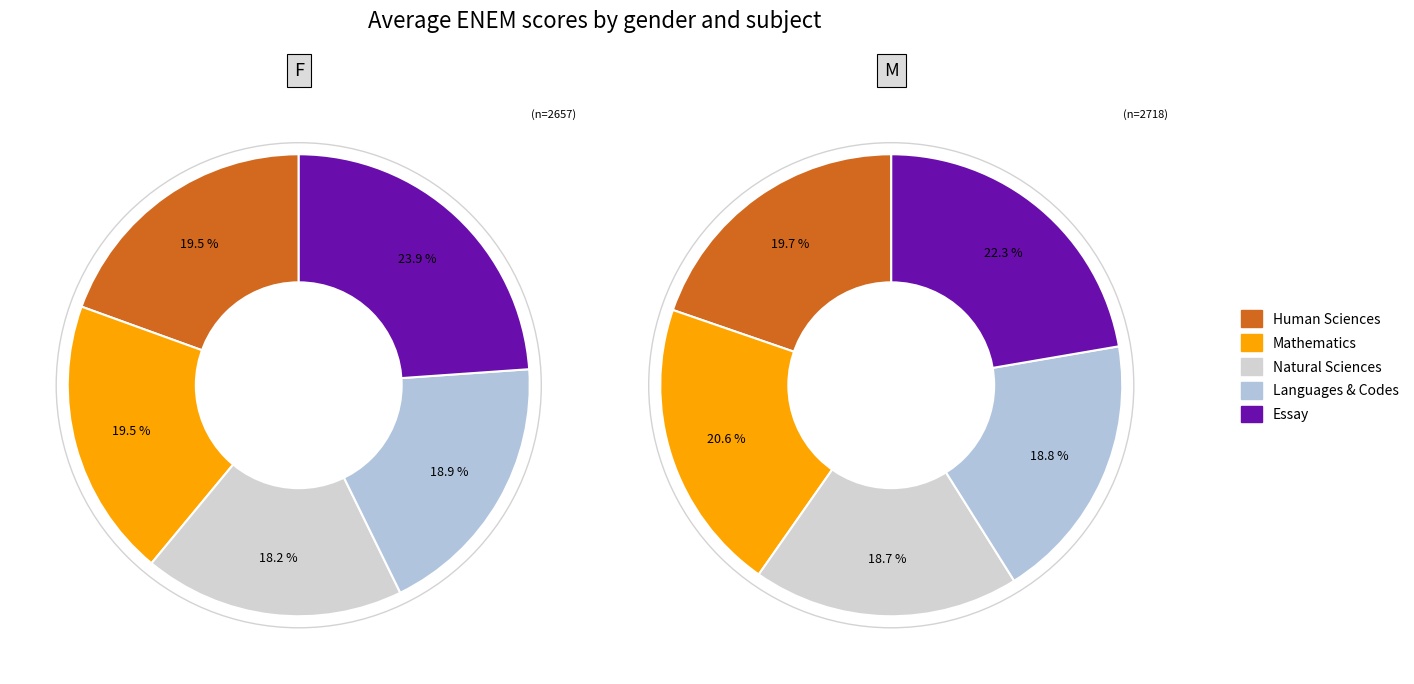

What percentage is the M slice, to the nearest percent?

51%